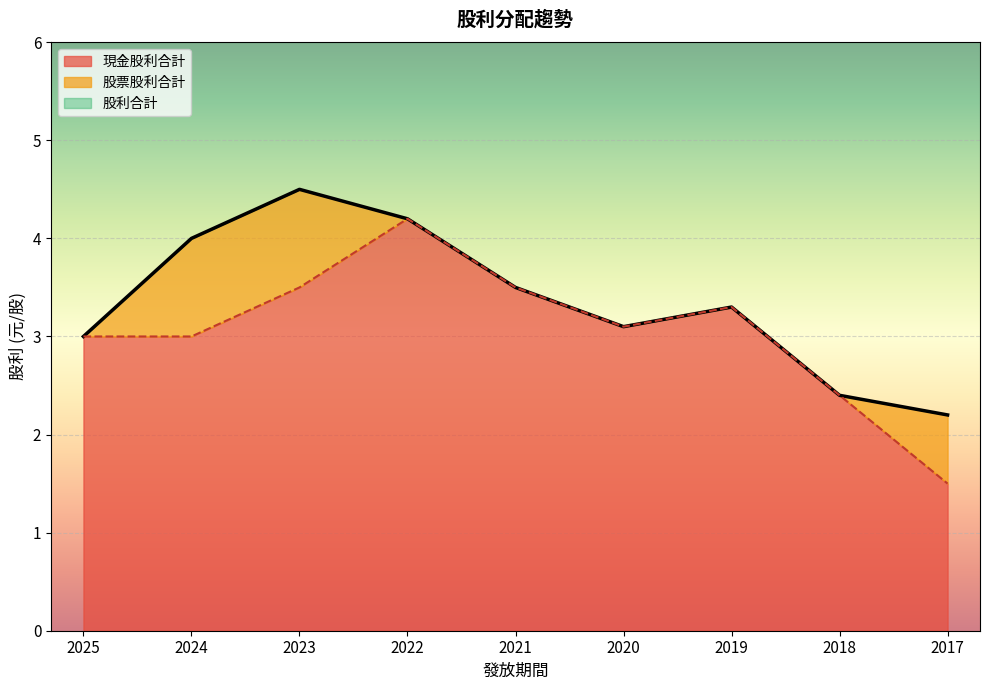

True or false: 股利合計 has more than 1 interior local peaks.

True